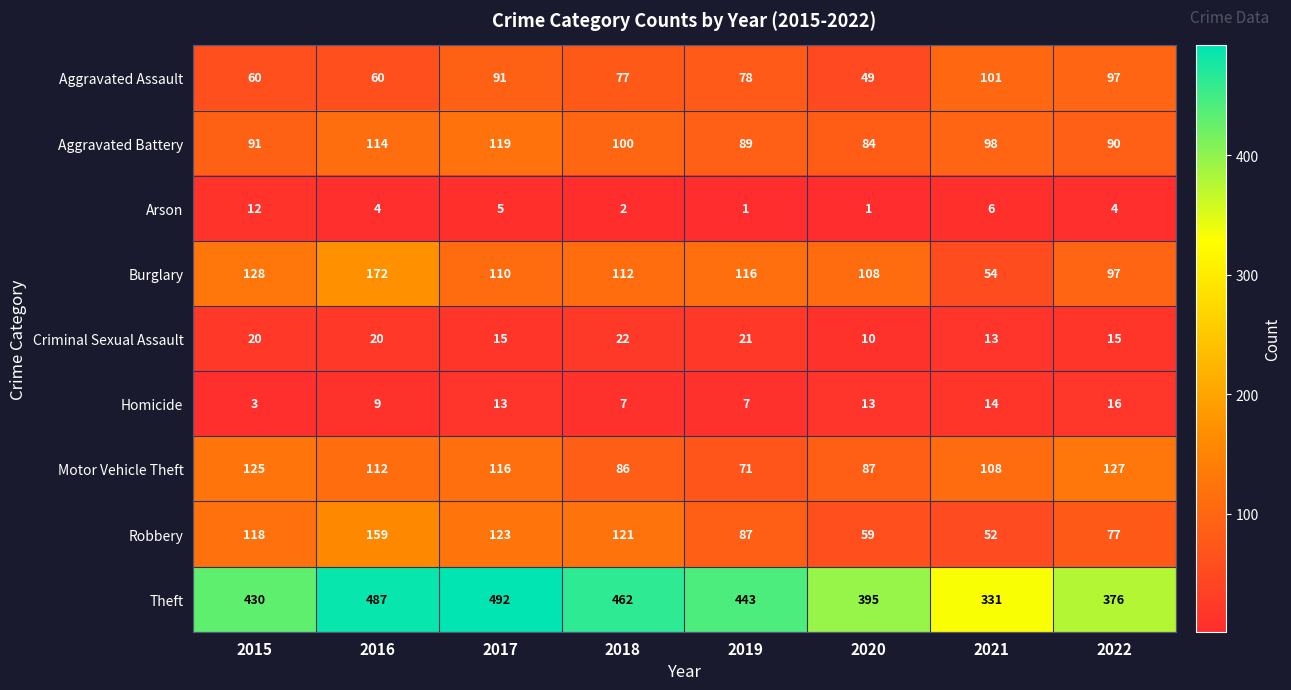

The value of Motor Vehicle Theft at 2022 is 127. True or false?

True